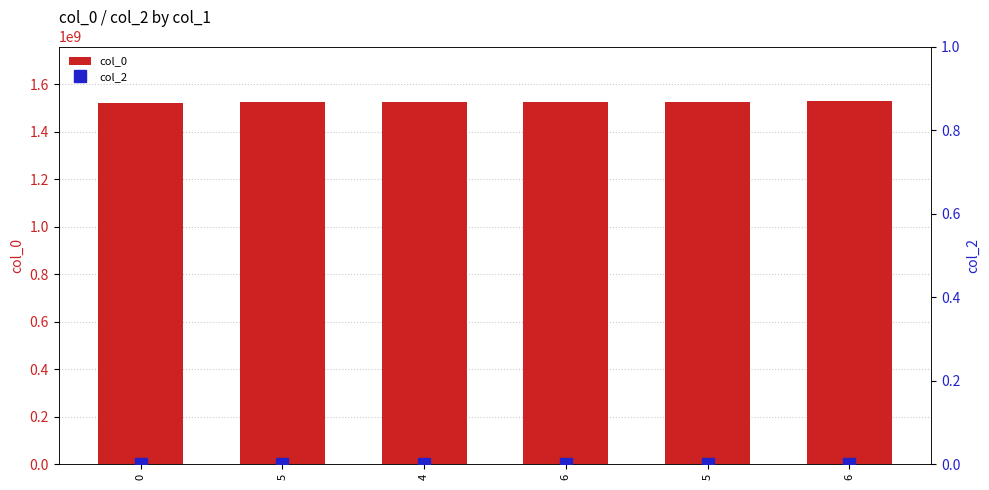

How many distinct data groups are displayed?

2